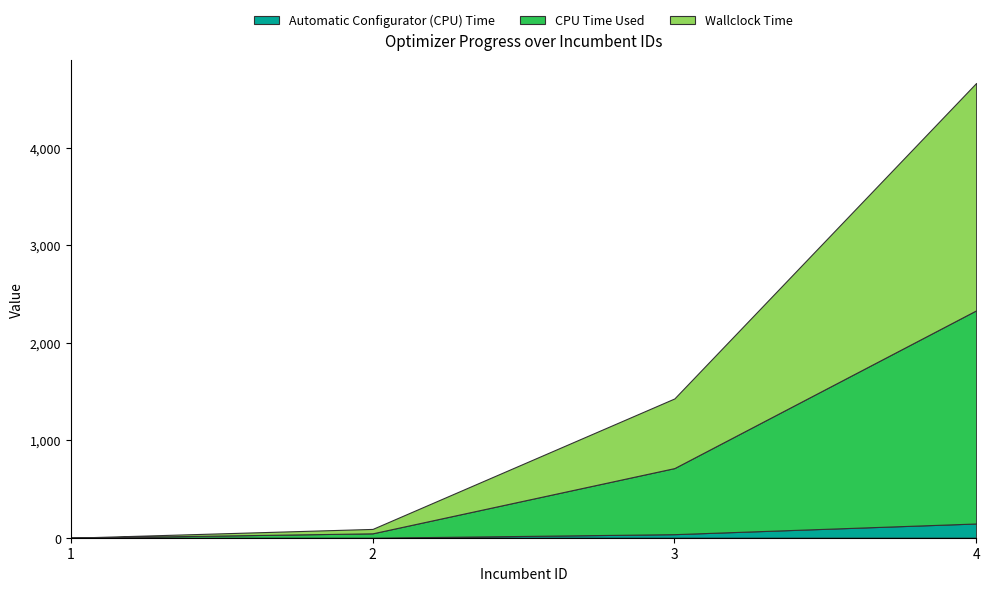

What is the total value across all series at 4?

4664.6